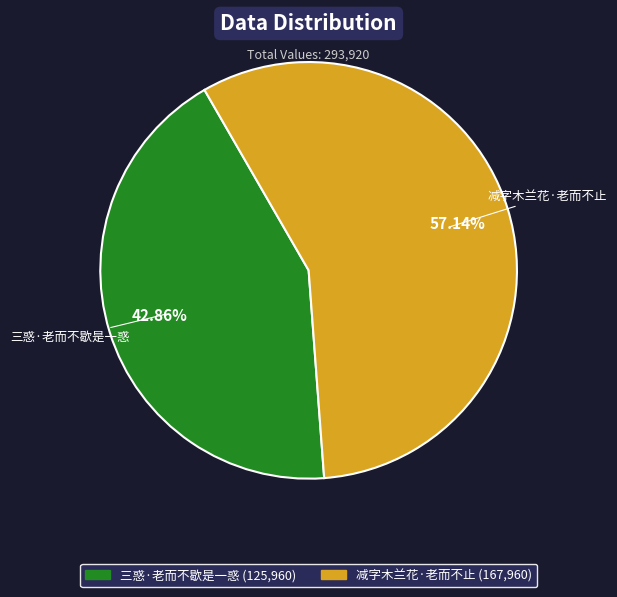

Approximately how many times larger is the value at 减字木兰花·老而不止 compared to 三惑·老而不歇是一惑?

1.3